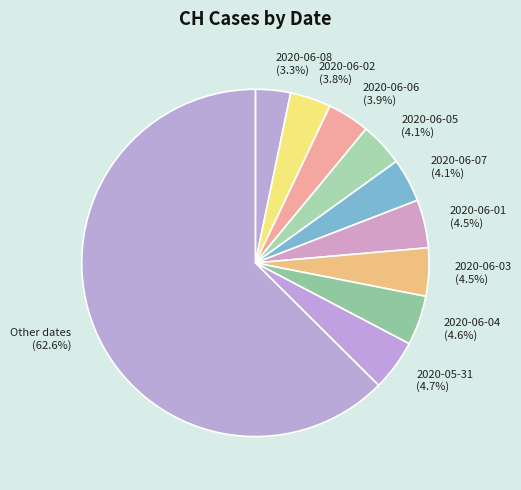

Which slice represents more than half of the pie?

Other dates (62.6%)